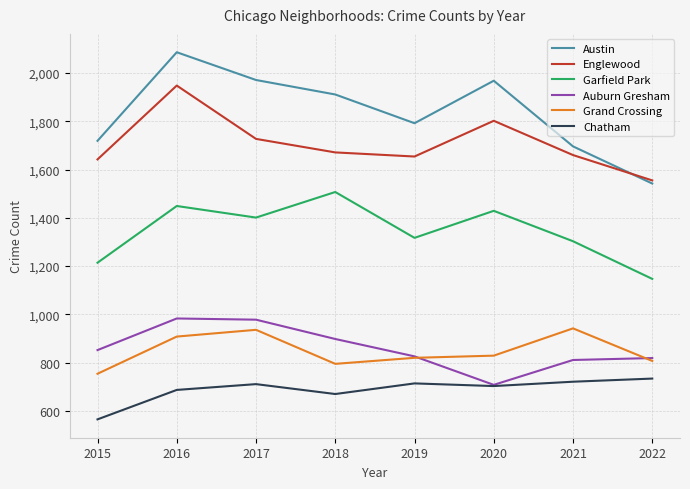

The Garfield Park series shows 1401 at 2017. True or false?

True